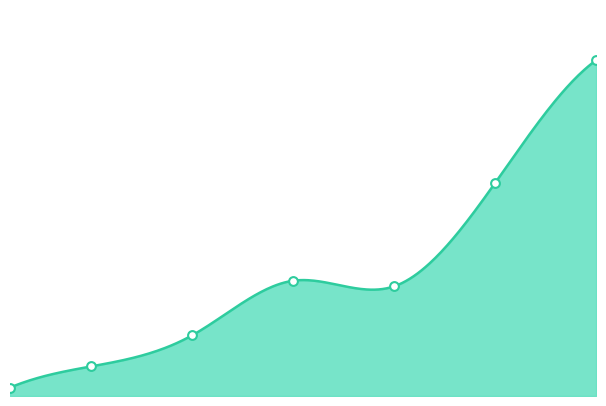

What is the change in value from 1 to 15?

+12410